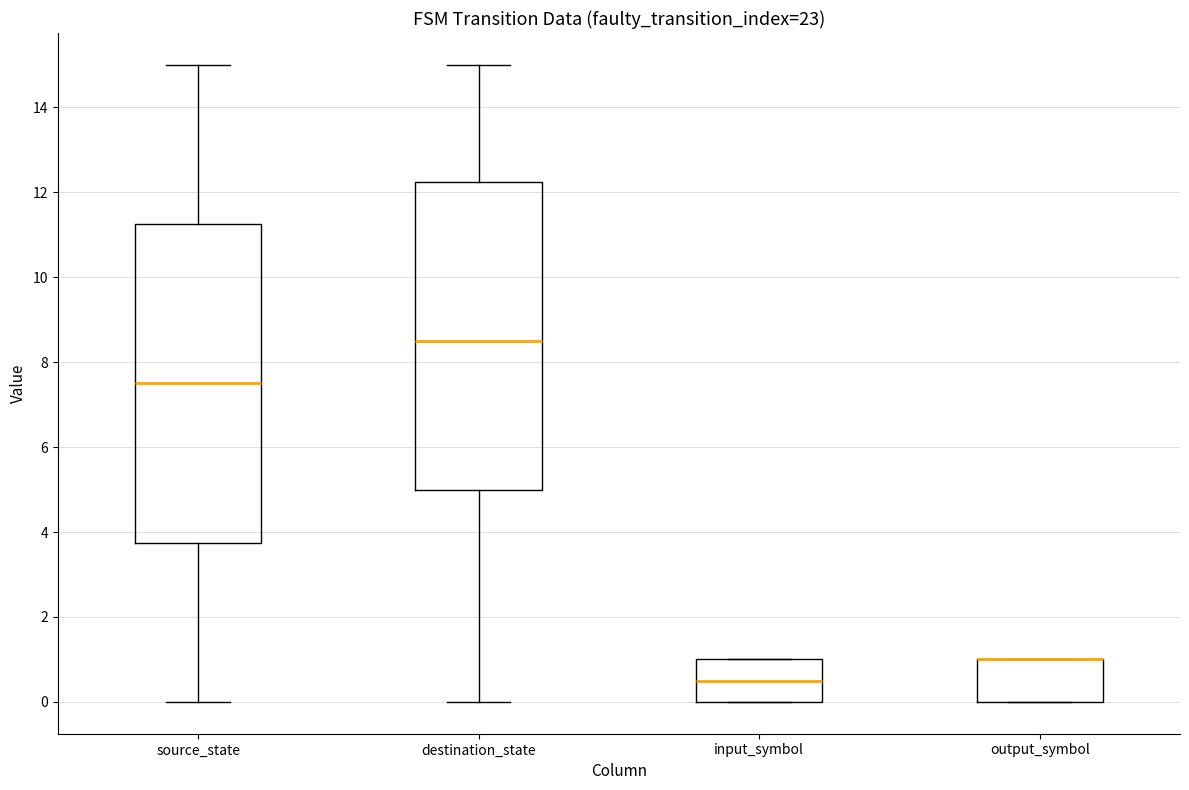

Comparing the boxes themselves (not the whiskers), which one is the tallest?

source_state